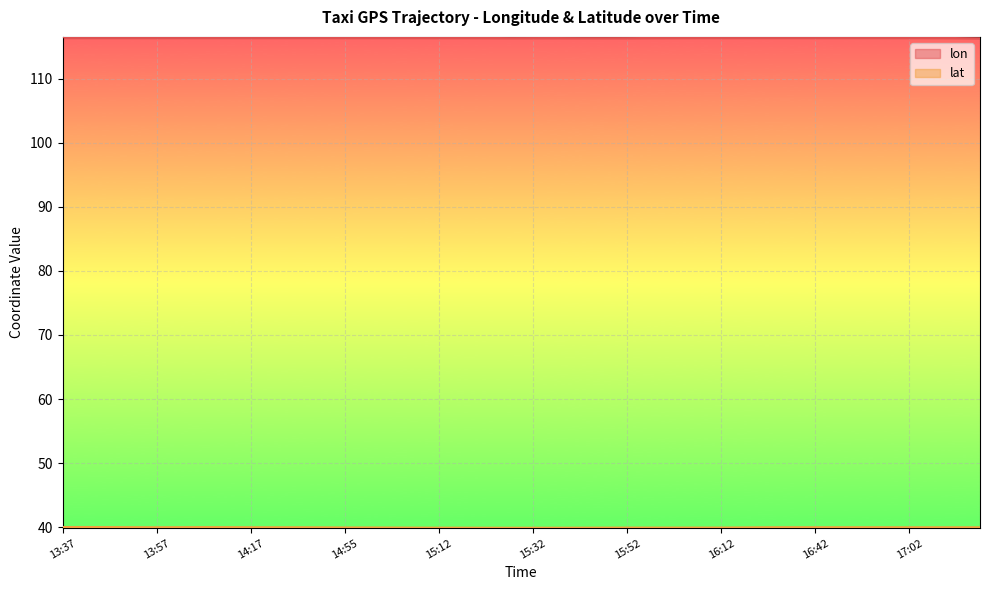

What is the total value across all series at 14:17?

156.4